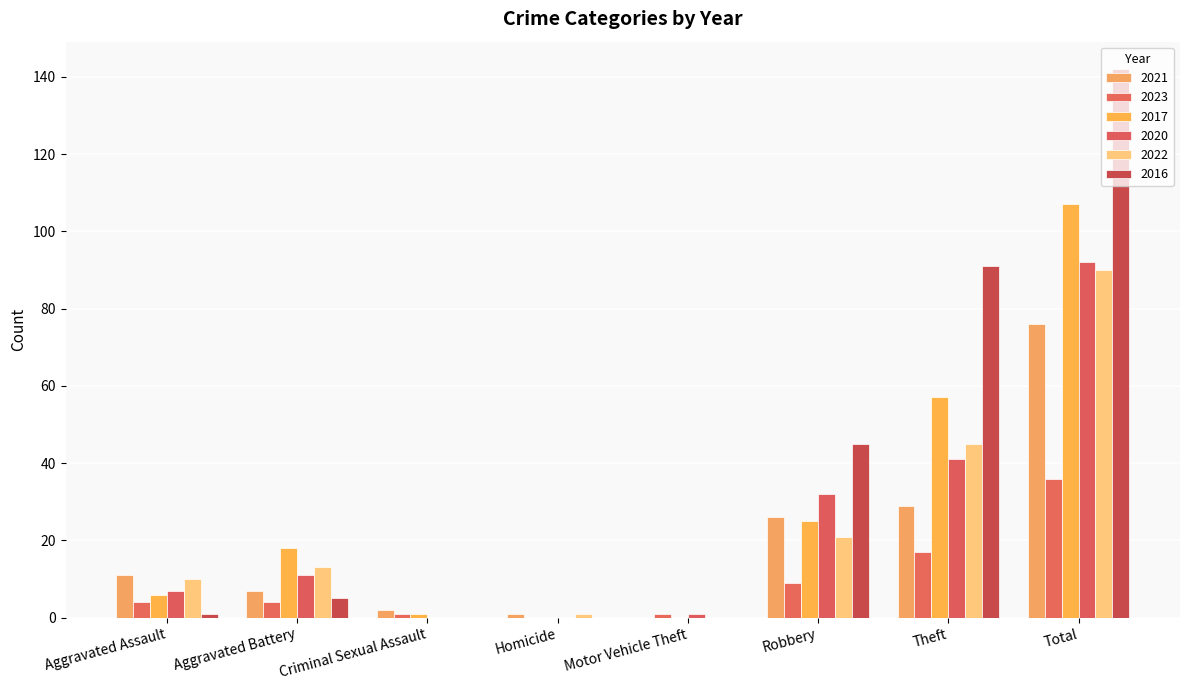

How many categories are shown in the chart?

8